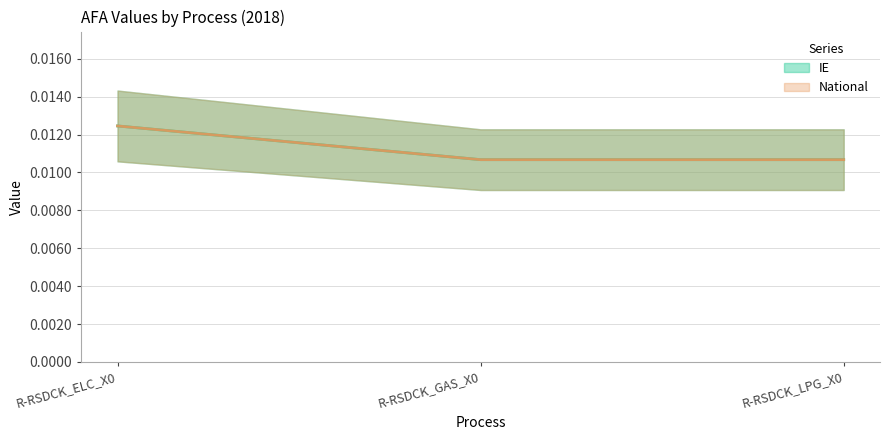

At which category does the chart reach its peak across all series?

R-RSDCK_ELC_X0